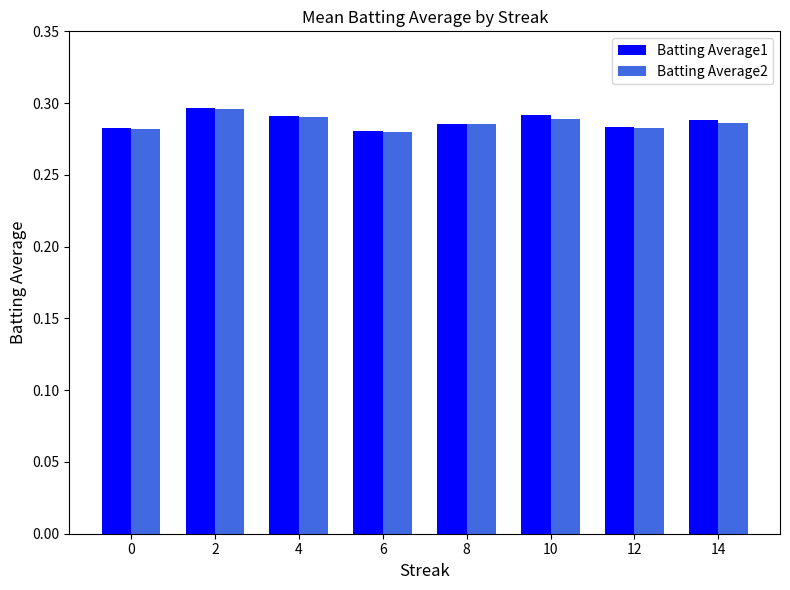

How many bars are there in total?

16